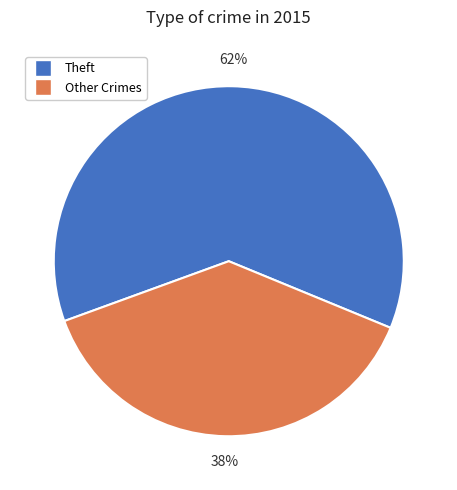

Is there a majority slice in this chart?

Yes